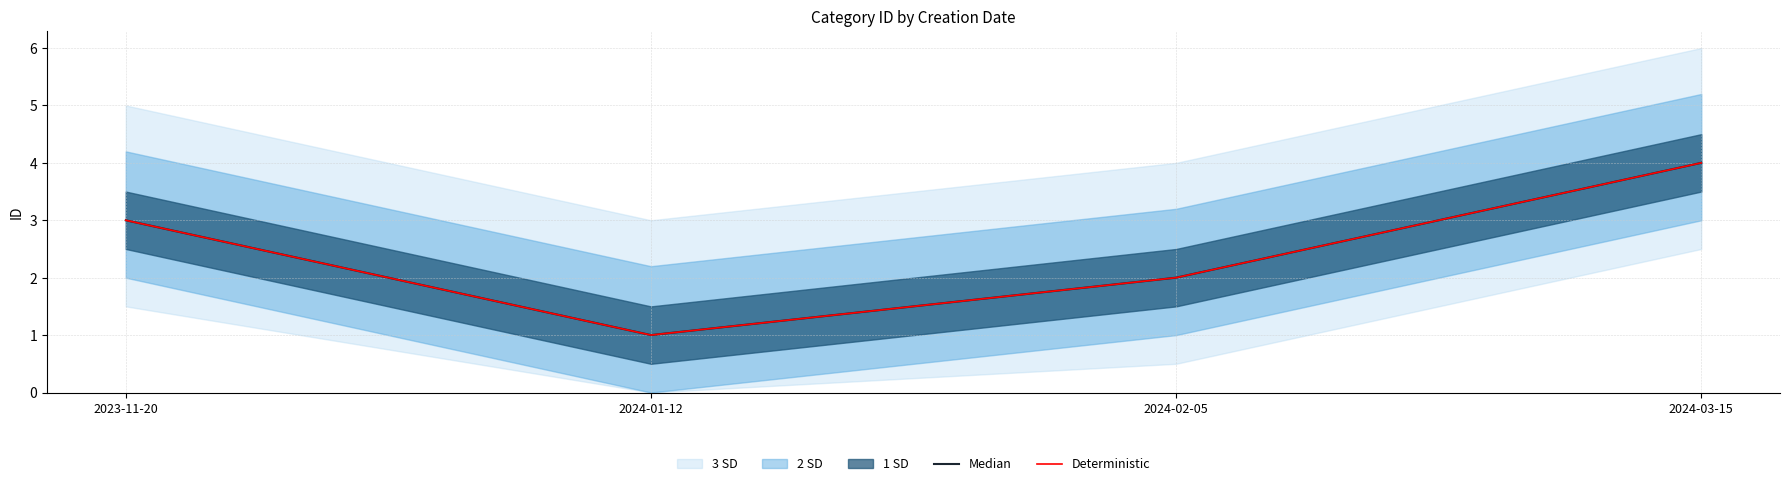

How many data points in Deterministic are less than 3?

2